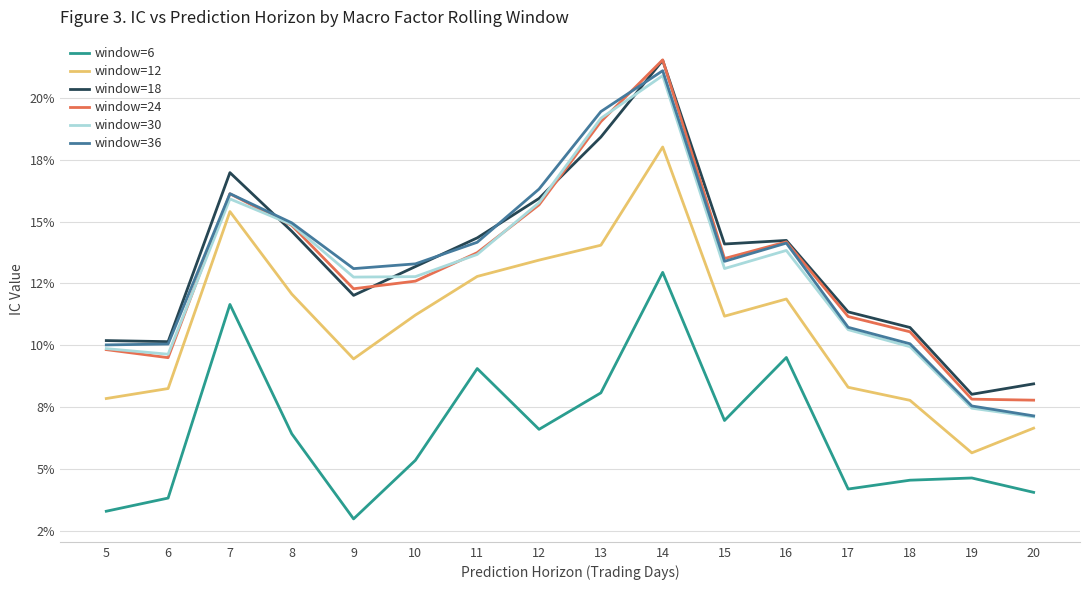

Which category has the highest value in the window=24 series?

14